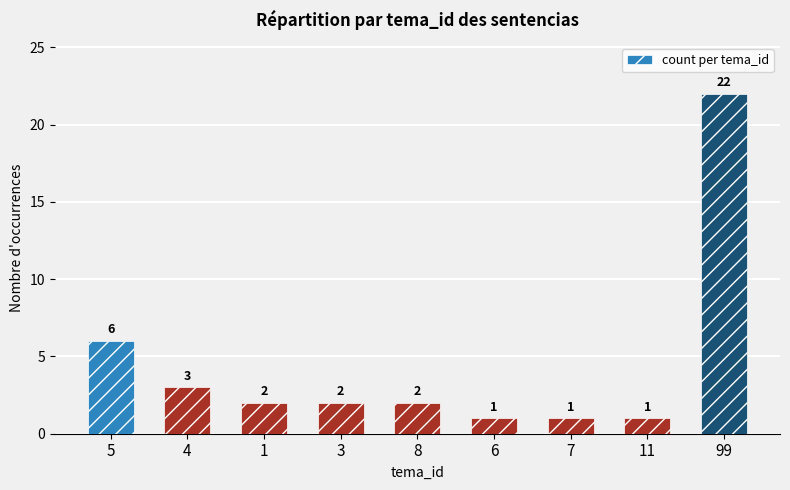

At which label does the data first exceed 2?

5